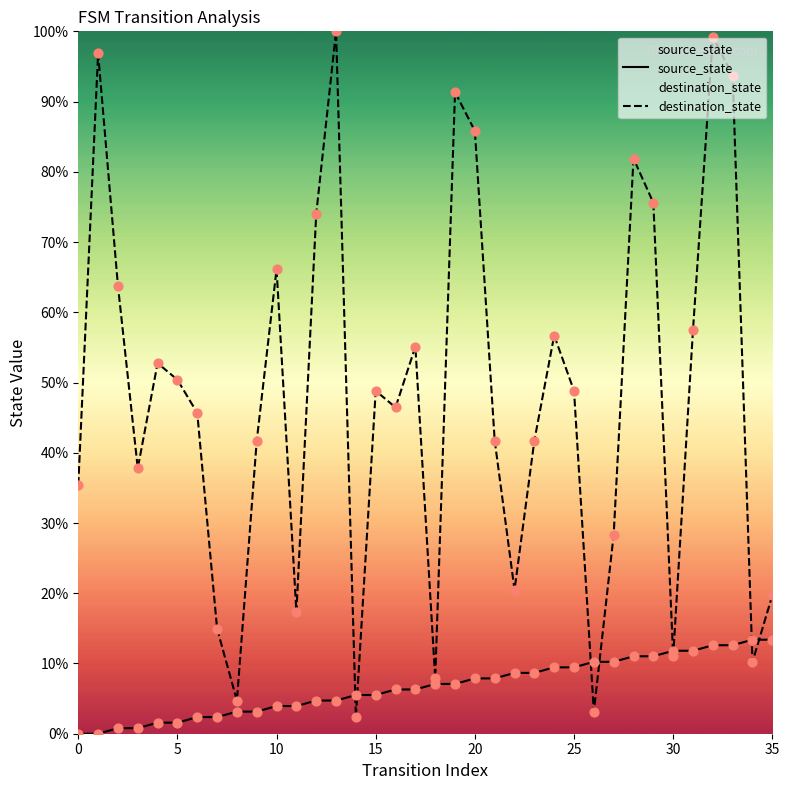

What is the total value across all series at 29?

86.6